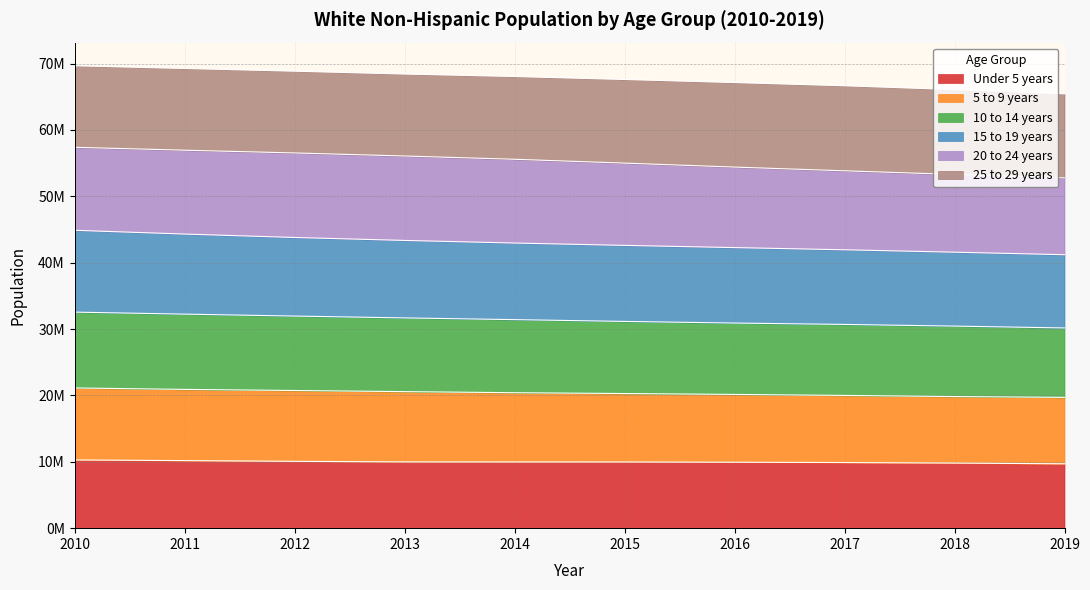

Does the chart have visible grid lines?

Yes